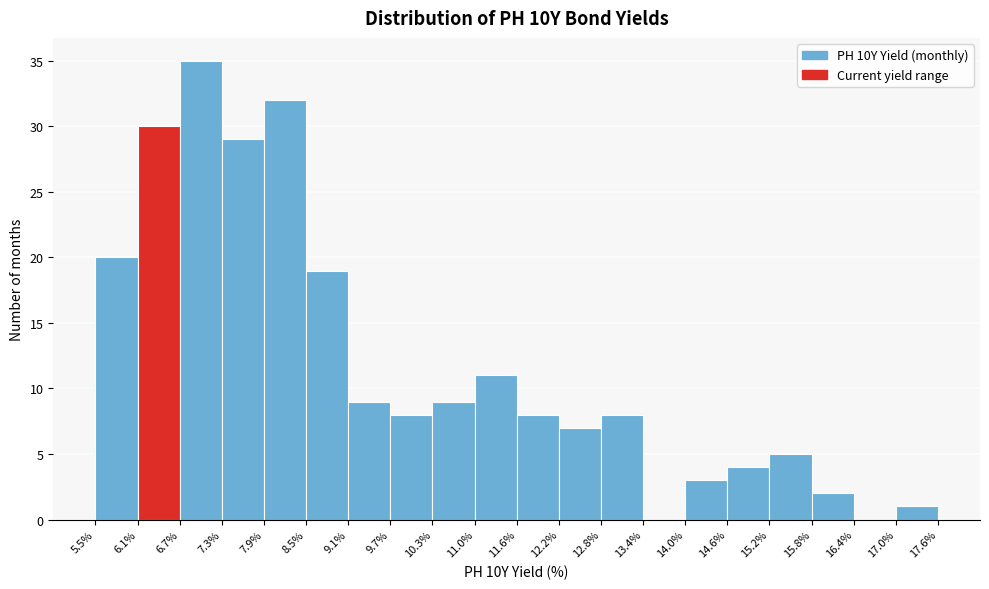

Reading left to right, transcribe this chart: for each bar, give the range it covers on the x-axis and its height. The values are not printed on the chart, so give them approximately, as read against the axis.

5.5% to 6.1%: 20
6.1% to 6.7%: 30
6.7% to 7.3%: 35
7.3% to 7.9%: 29
7.9% to 8.5%: 32
8.5% to 9.1%: 19
9.1% to 9.7%: 9
9.7% to 10.3%: 8
10.3% to 11.0%: 9
11.0% to 11.6%: 11
11.6% to 12.2%: 8
12.2% to 12.8%: 7
12.8% to 13.4%: 8
13.4% to 14.0%: 0
14.0% to 14.6%: 3
14.6% to 15.2%: 4
15.2% to 15.8%: 5
15.8% to 16.4%: 2
16.4% to 17.0%: 0
17.0% to 17.6%: 1